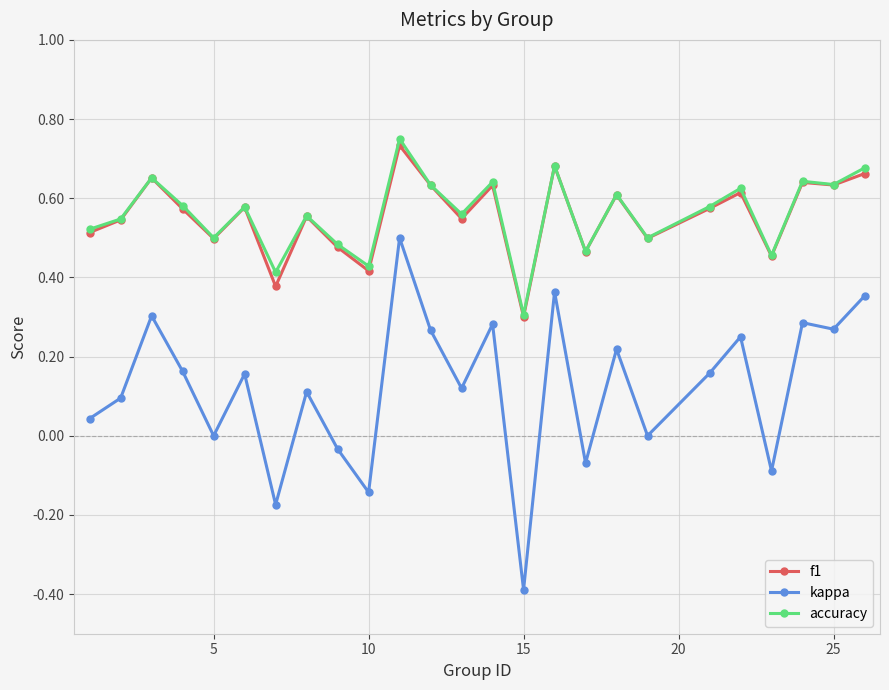

True or false: f1 and kappa cross at least once.

False